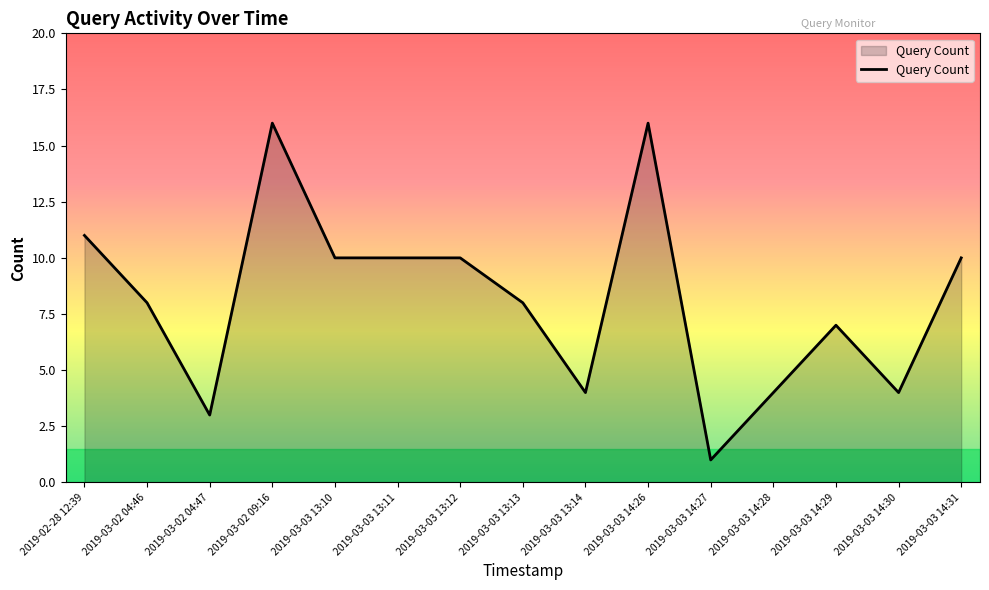

What is the sum of the values at 2019-03-03 13:14 and 2019-03-02 04:46?

12